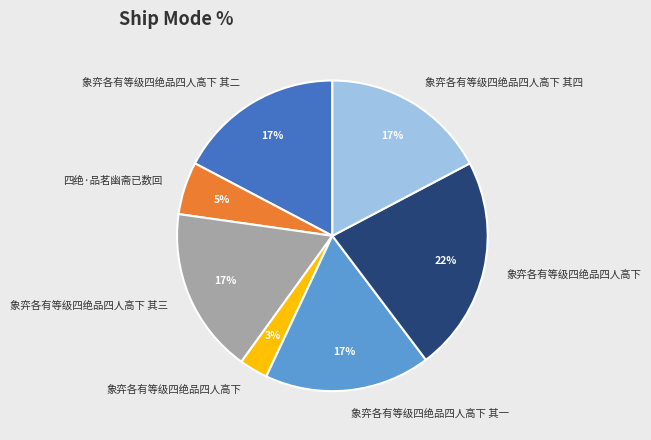

How many slices are in this pie chart?

7